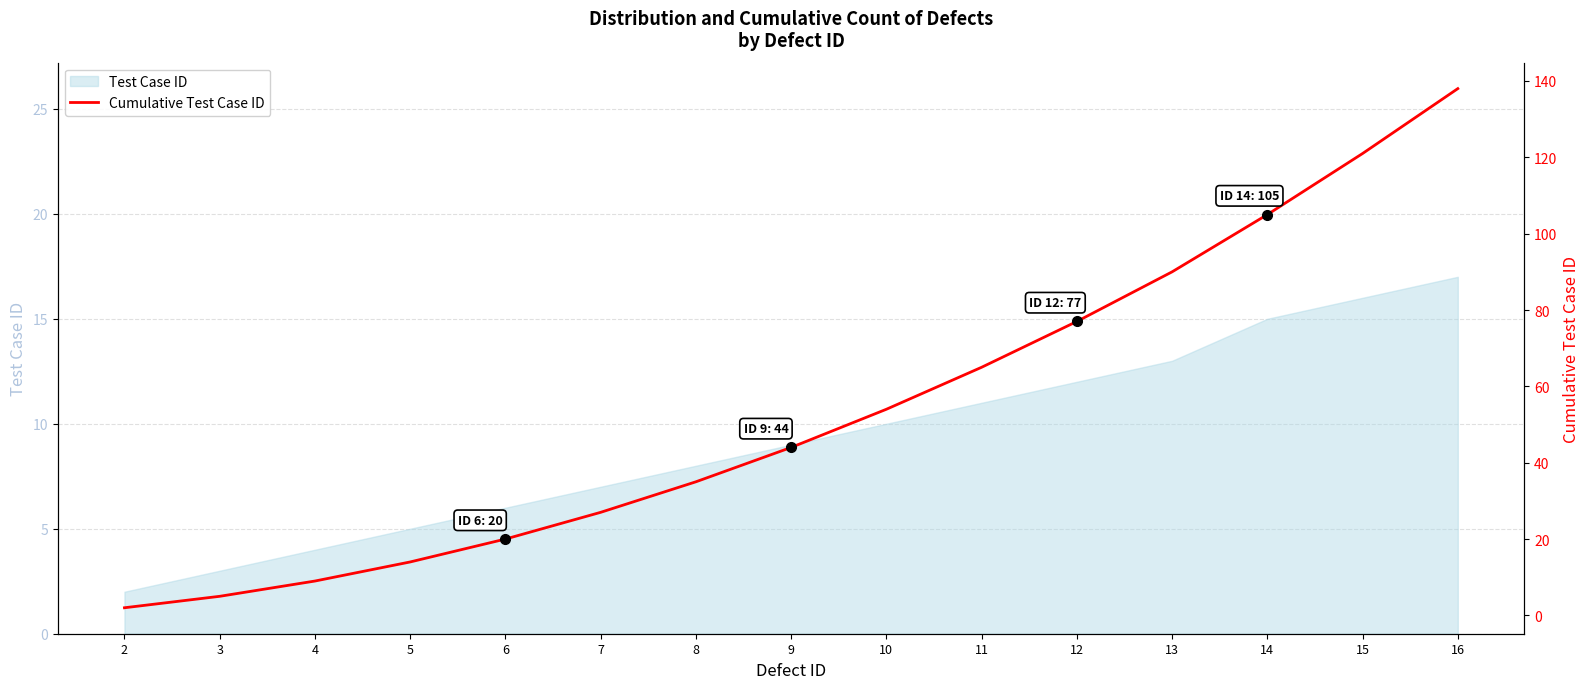

Does the chart display data point markers on the line(s)?

No